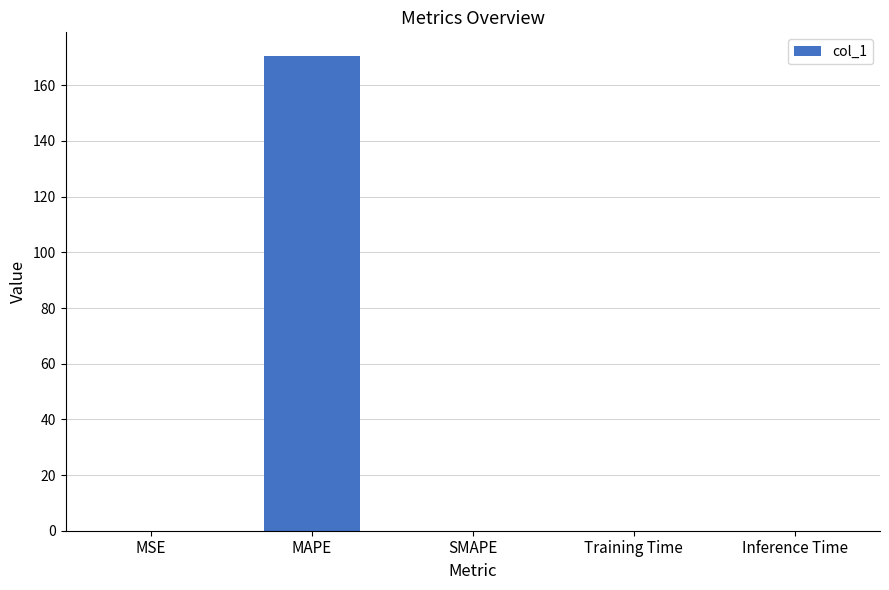

At which category does the chart reach its peak across all series?

MAPE